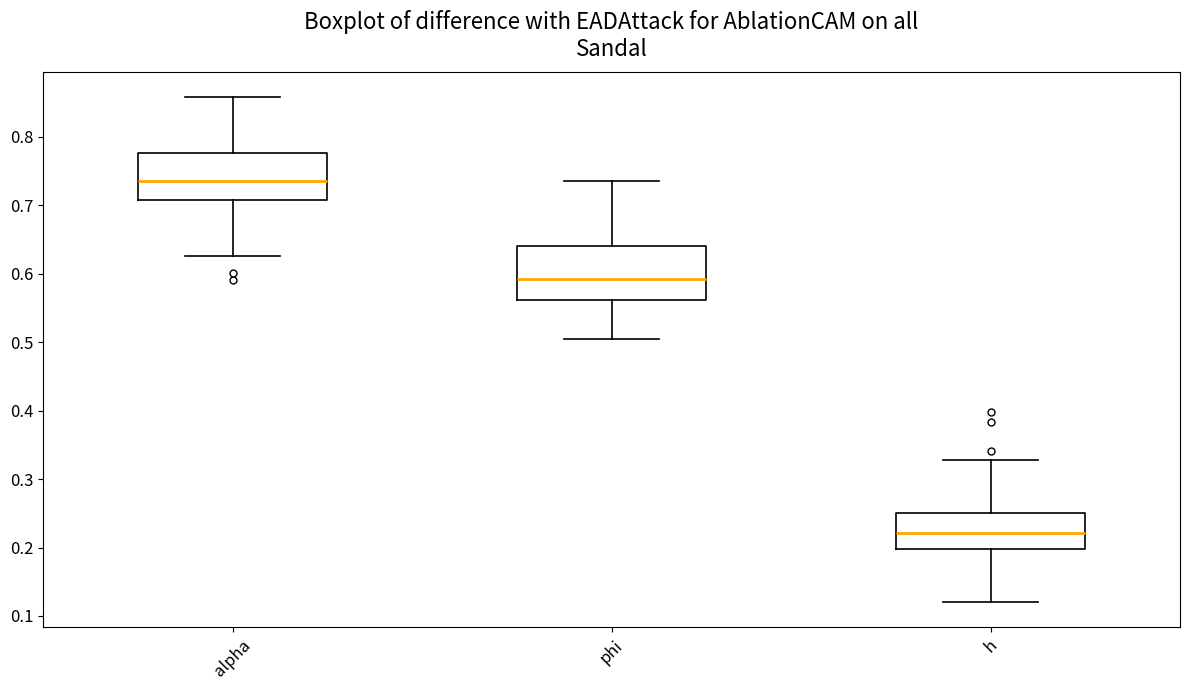

Reading left to right, transcribe this box plot: for each box, give where its median line is, the range the box spans, and where its two whiskers end, as read against the y-axis. The values are not printed on the chart, so give them approximately, as read against the axis.

alpha: median 0.74, box 0.71 to 0.78, whiskers 0.63 to 0.86
phi: median 0.59, box 0.56 to 0.64, whiskers 0.50 to 0.74
h: median 0.22, box 0.20 to 0.25, whiskers 0.12 to 0.33